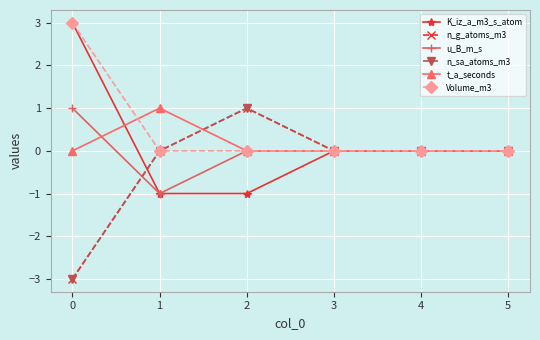

What is the minimum value shown in the chart?

-3